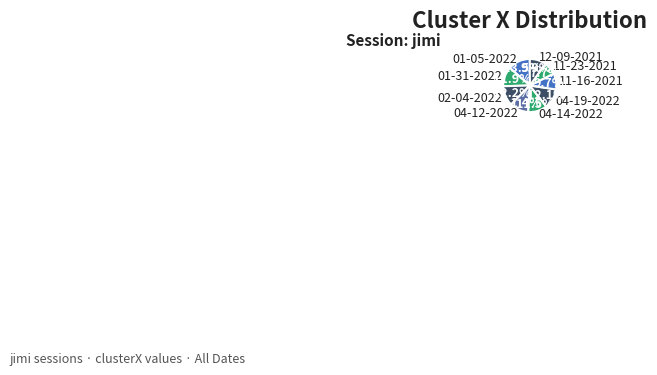

Is the sum of 01-05-2022 and 11-23-2021 greater than half?

No